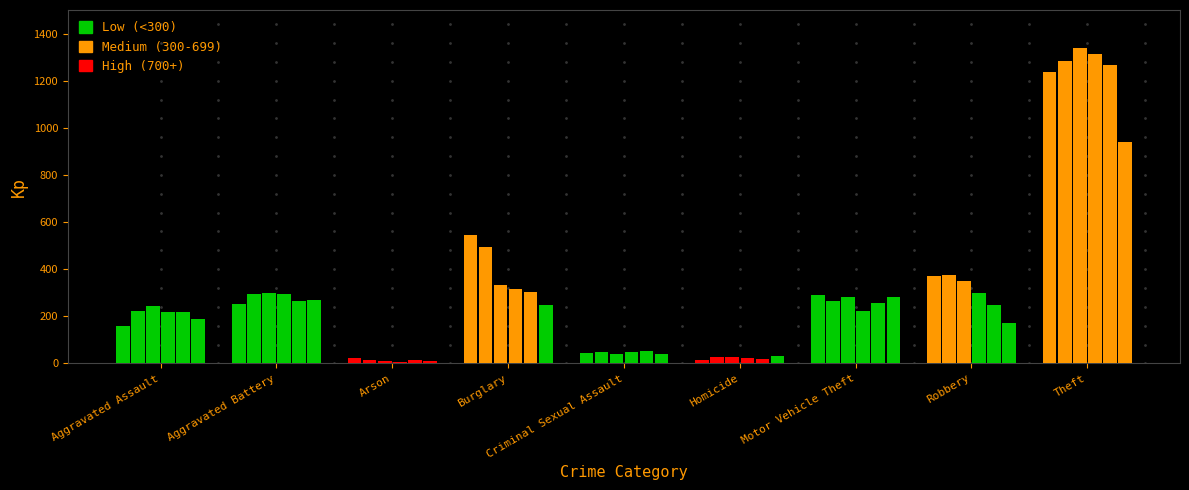

The 2016 series shows 509 at Robbery. True or false?

False